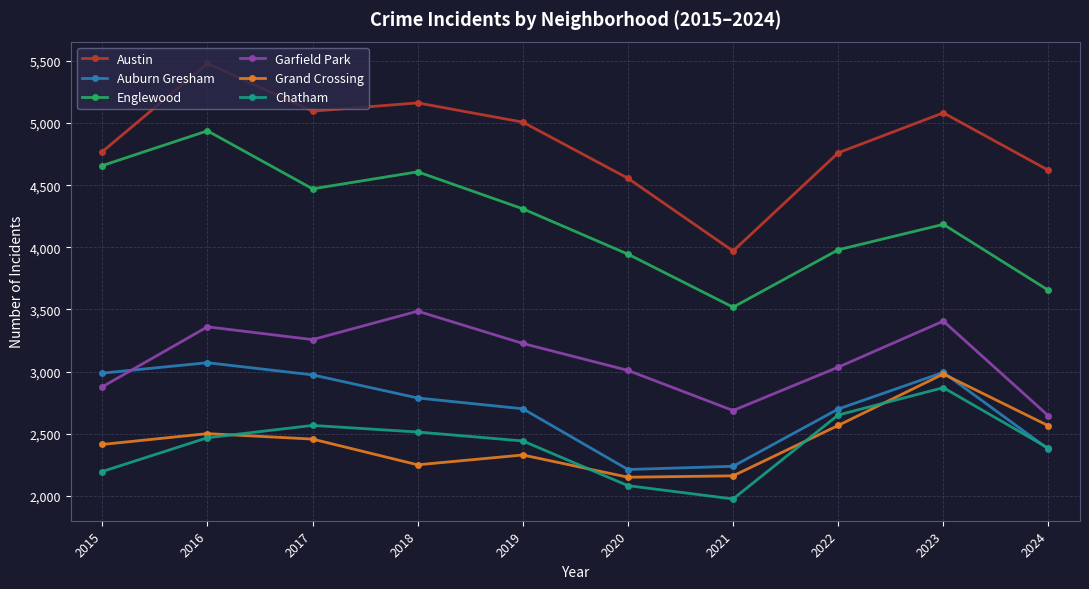

Which label corresponds to the smallest value in the chart?

2021